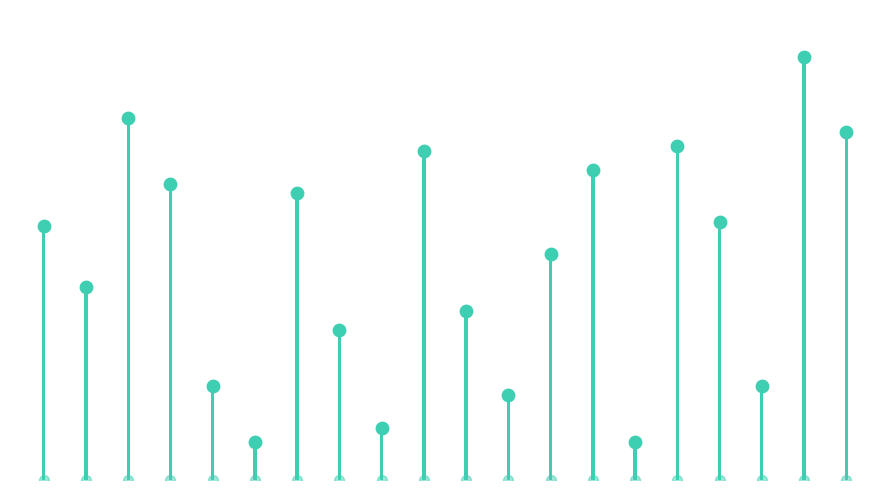

What is the change in value from −2.5 to 11?

-36